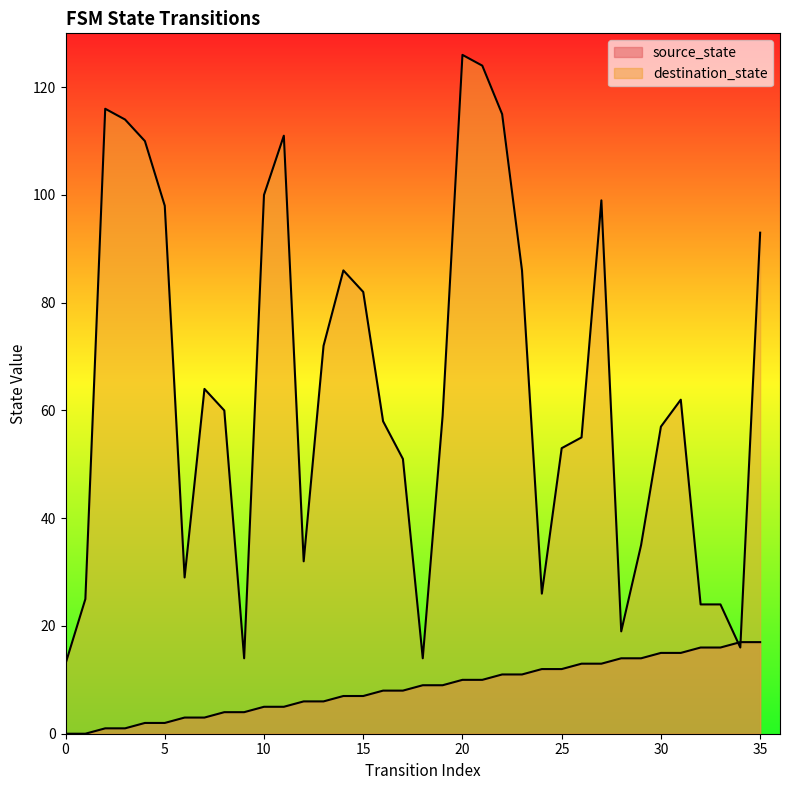

True or false: destination_state has a value of 58 at 16.

True